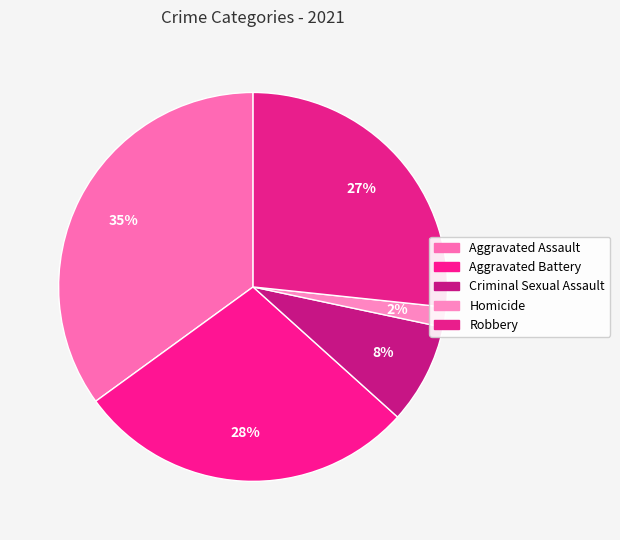

What is the ratio of the value at Homicide to the value at Criminal Sexual Assault?

0.2